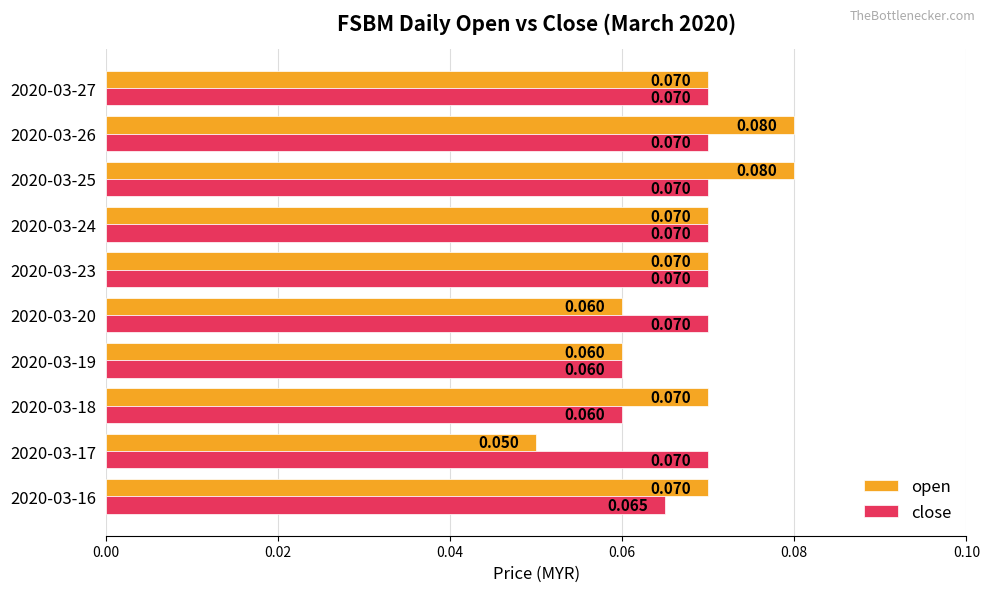

List the series in order of their peak value, lowest first.

close, open